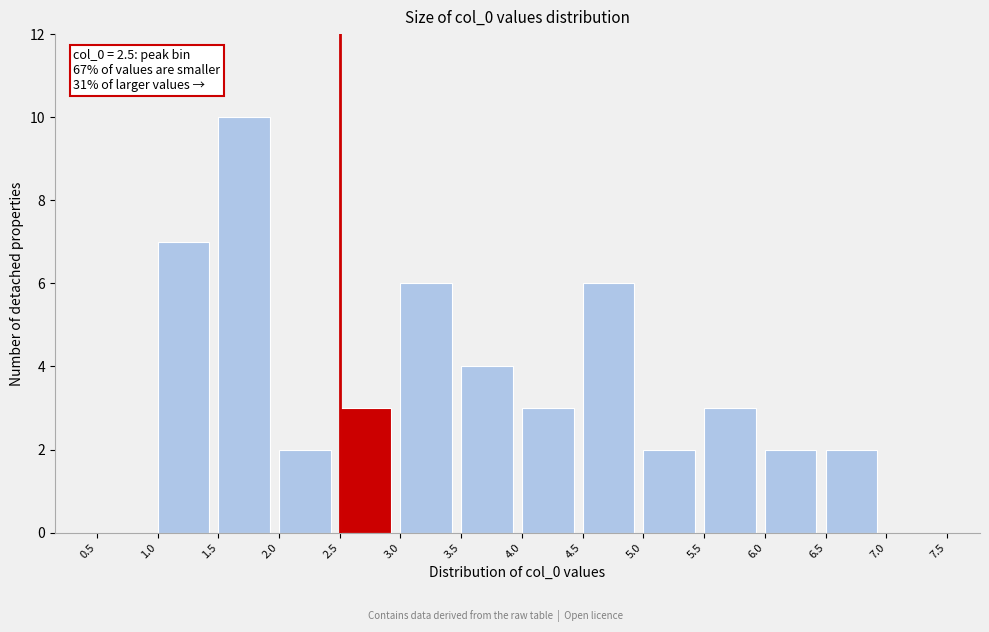

Which range on the x-axis has the tallest bar?

1.5 to 2.0